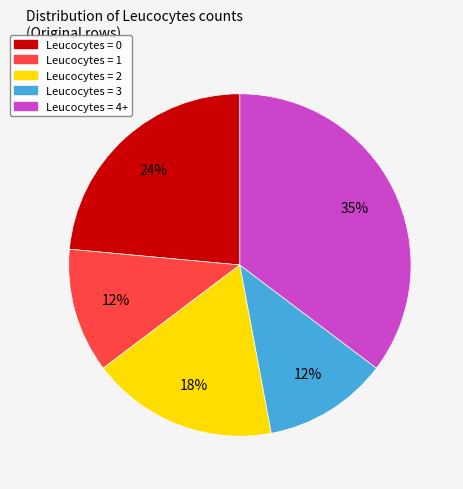

Is there a majority slice in this chart?

No